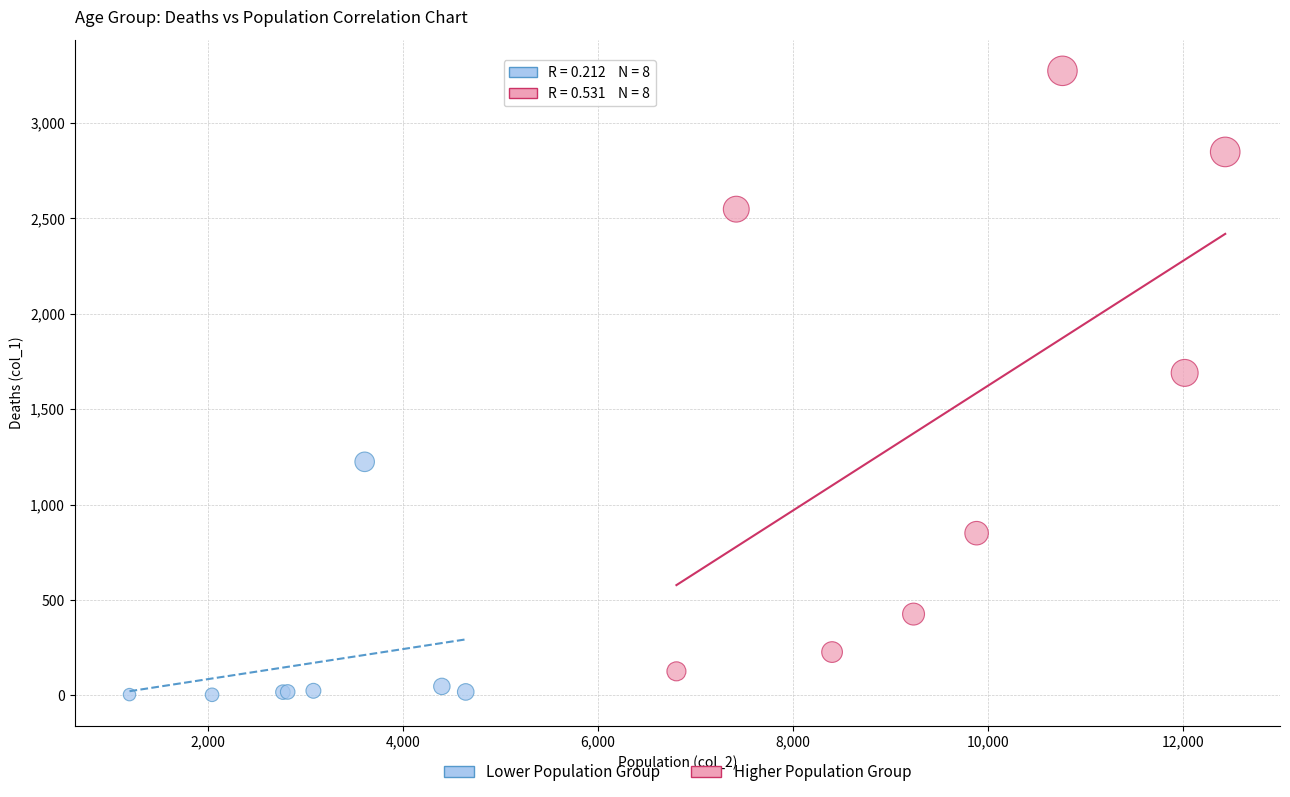

Which series contains the highest Y value?

Higher Population Group